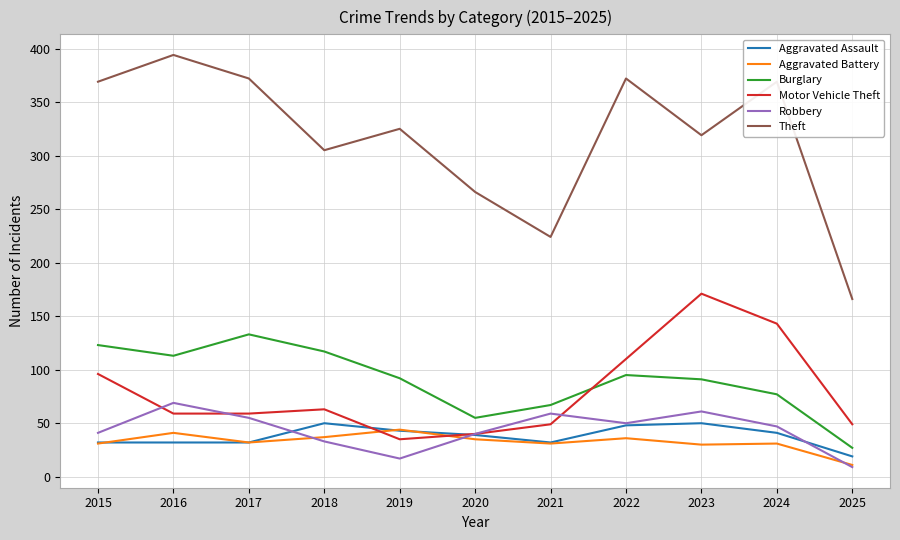

What is the maximum value shown in the chart?

394